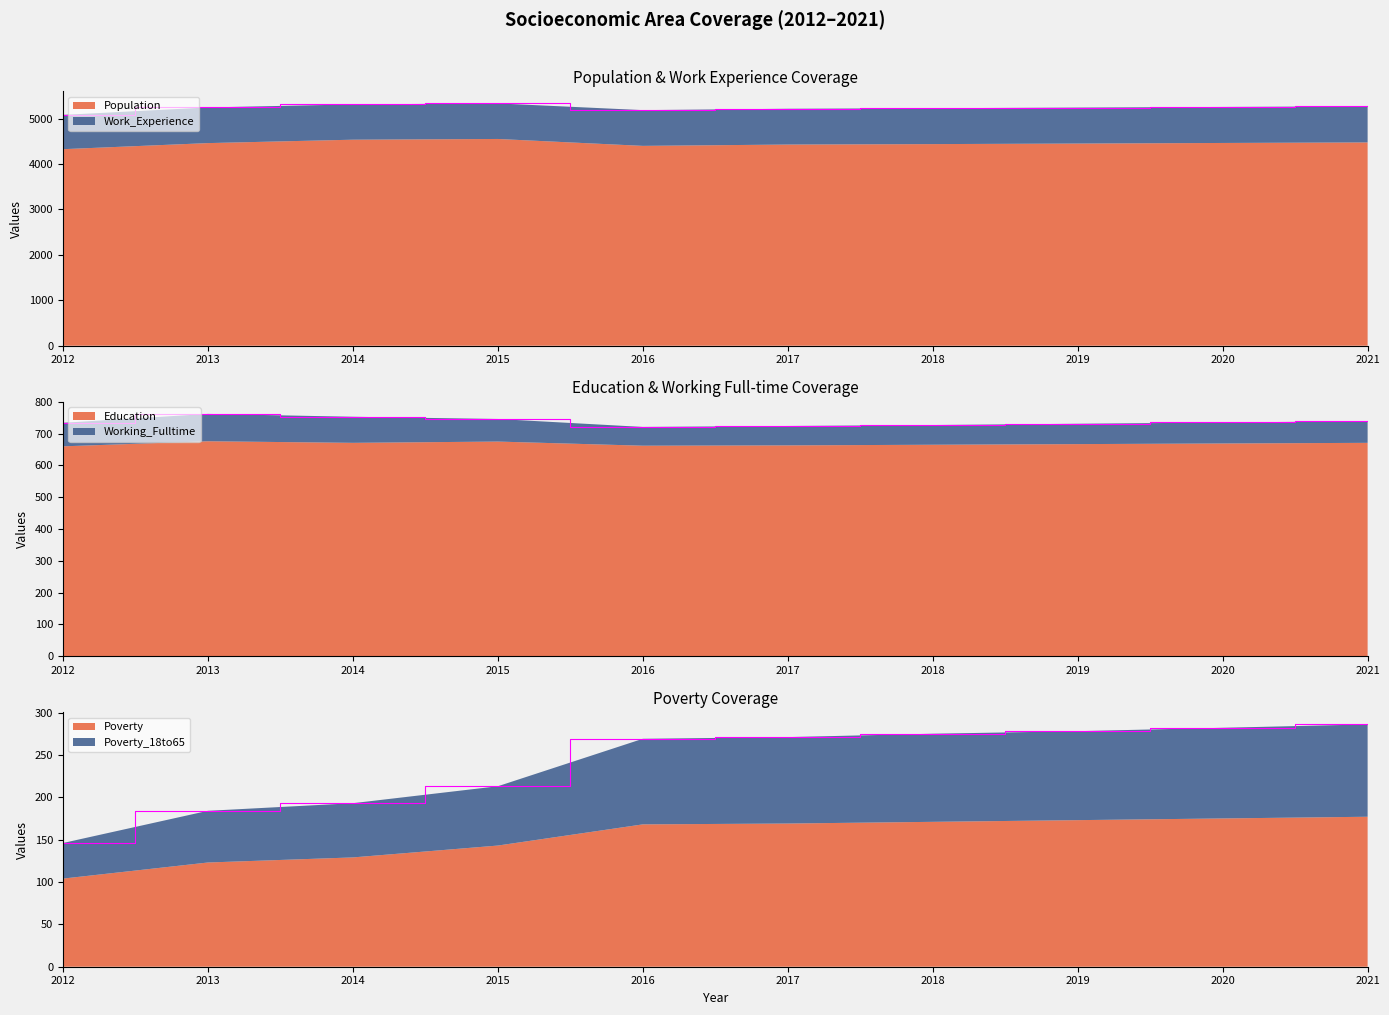

Reading right to left, transcribe all the data shown in this chart.

Population: 4476	4464	4451	4439	4429	4400	4552	4536	4461	4327
Work_Experience: 795	793	792	790	788	787	783	777	785	755
Education: 671	669	667	665	663	662	675	671	676	660
Working_Fulltime: 68	66	64	62	61	59	71	82	86	74
Poverty: 177	175	173	171	169	168	143	129	123	104
Poverty_18to65: 109	107	105	104	102	101	70	64	61	42